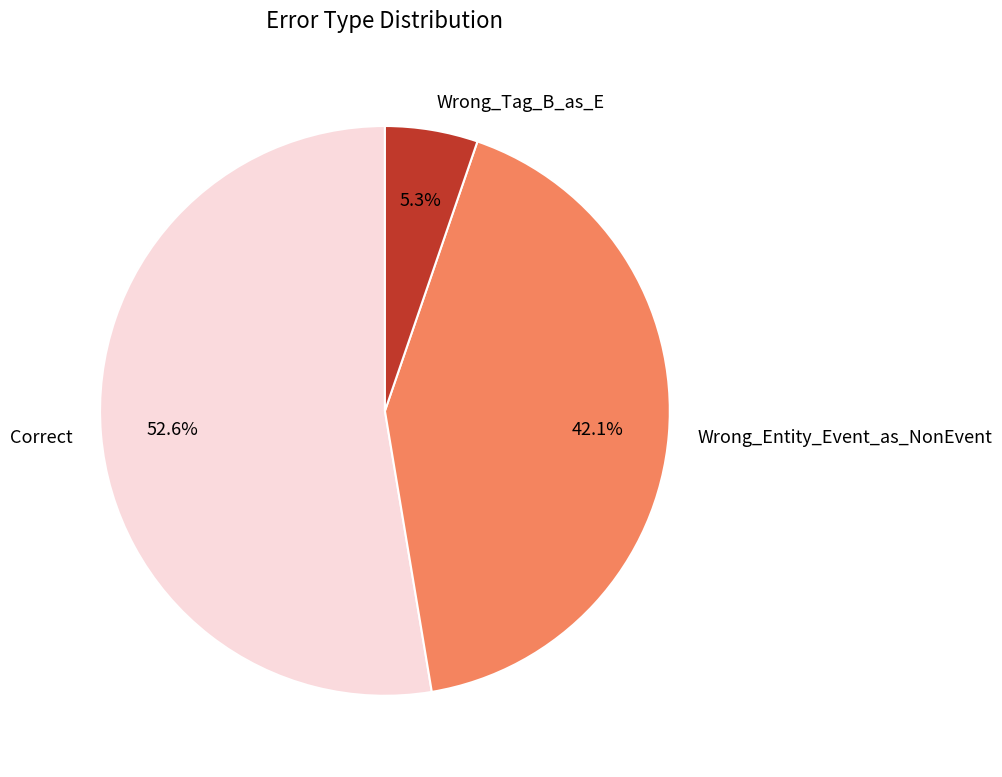

What is the largest slice in the pie chart?

Correct